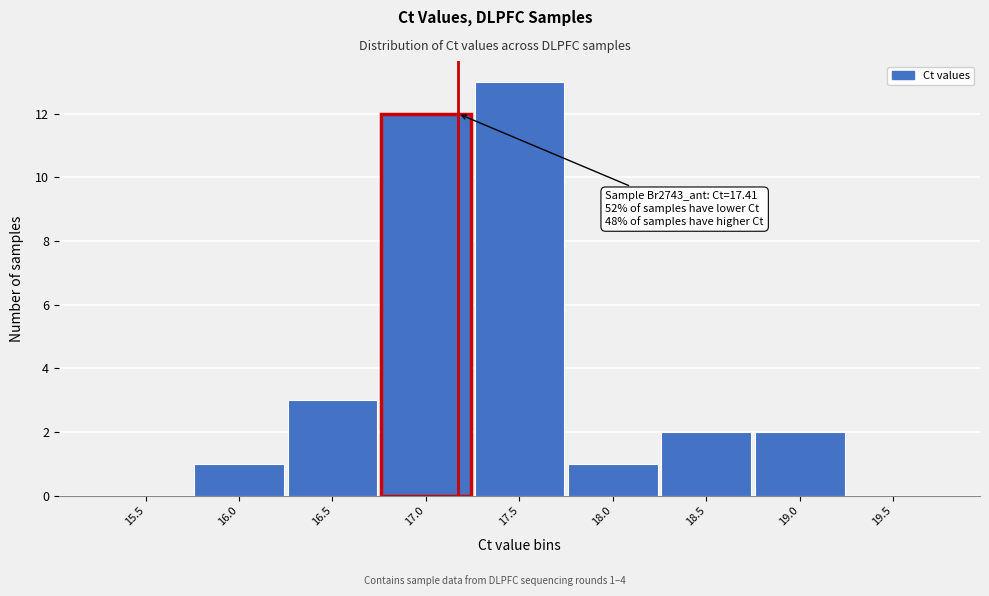

Reading left to right, transcribe all the data shown in this chart.

15.5=0	16.0=1	16.5=3	17.0=12	17.5=13	18.0=1	18.5=2	19.0=2	19.5=0